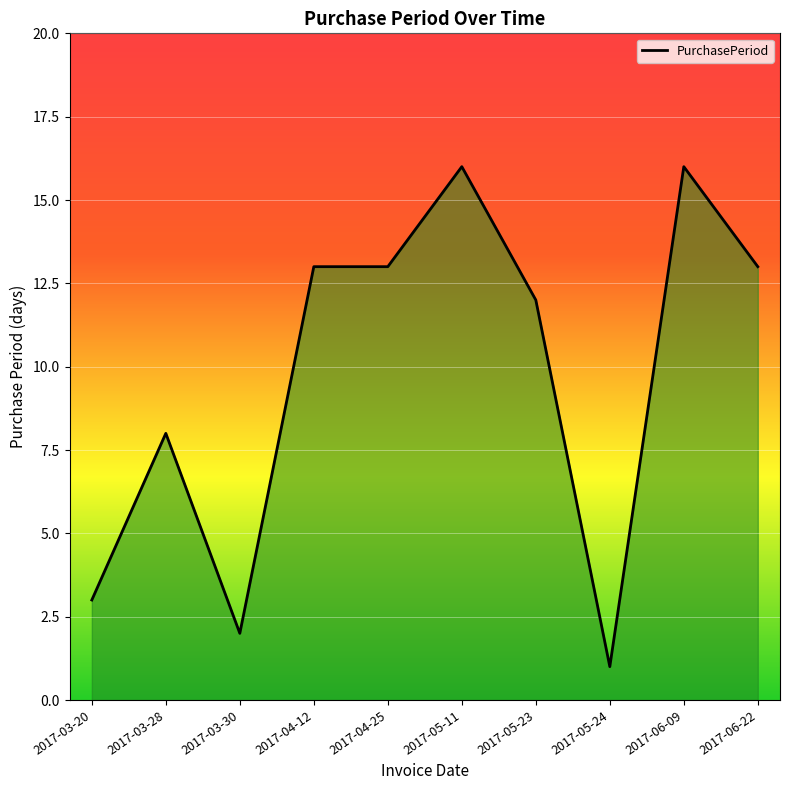

What is the difference between the values at 2017-05-24 and 2017-04-12?

12